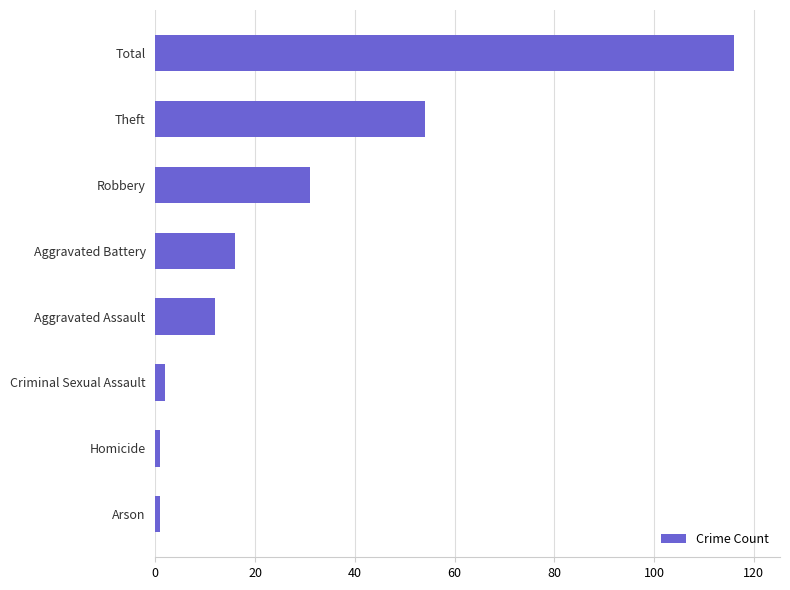

At which label is the value closest to 58?

Theft